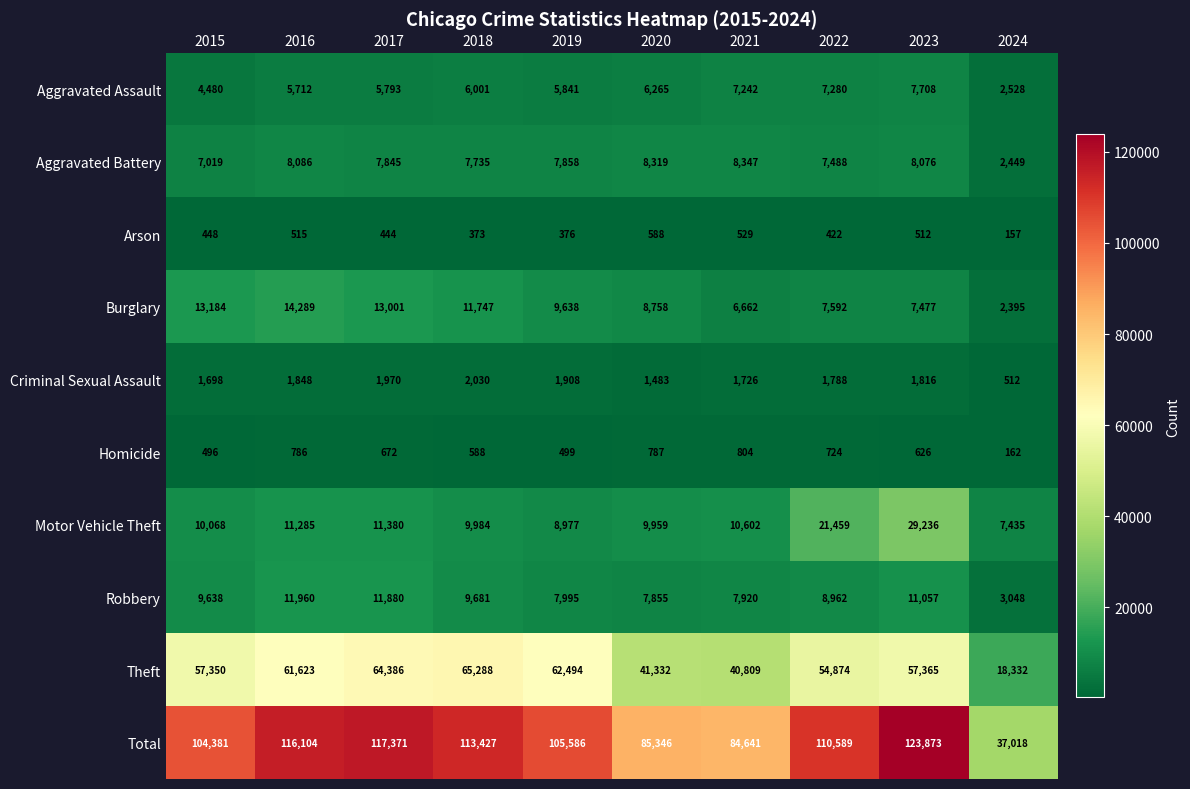

Which category has the lowest value across all series?

2024